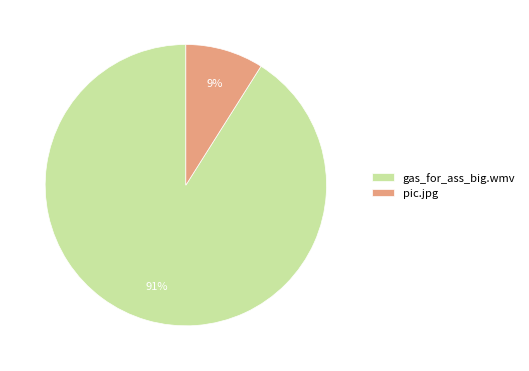

Which slice is the smallest?

pic.jpg